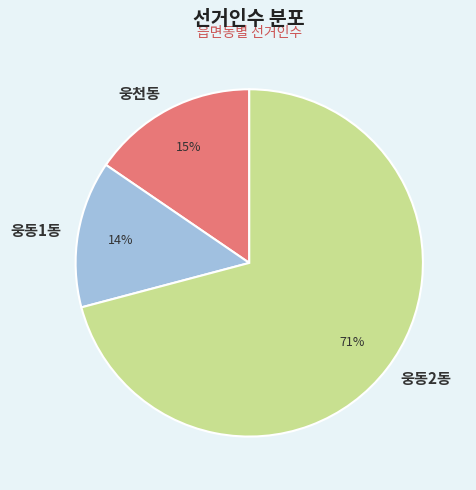

Is there a majority slice in this chart?

Yes